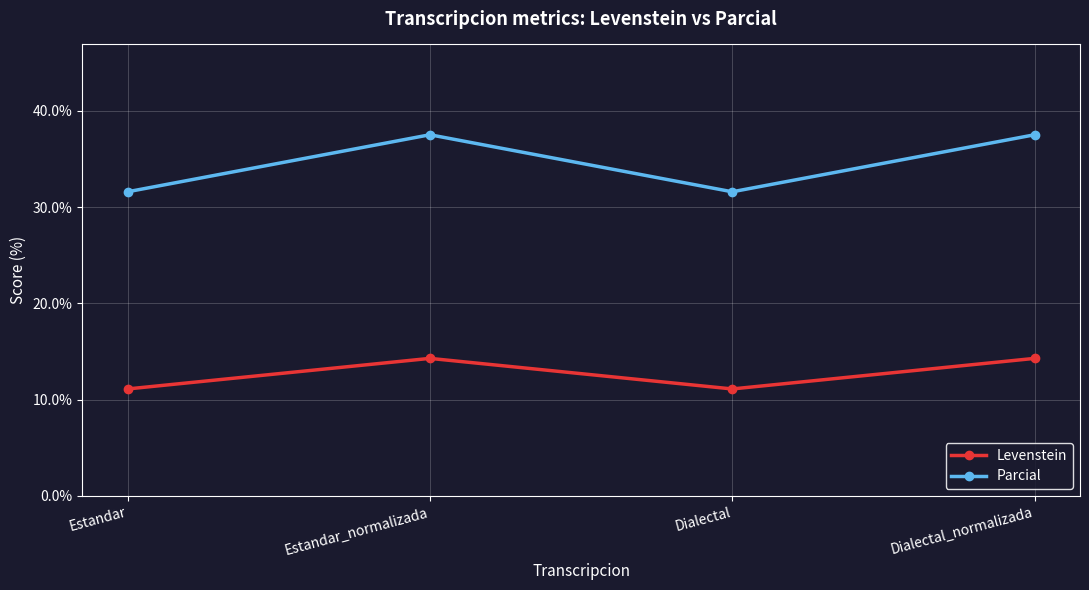

Which series has the largest range (max minus min)?

Parcial